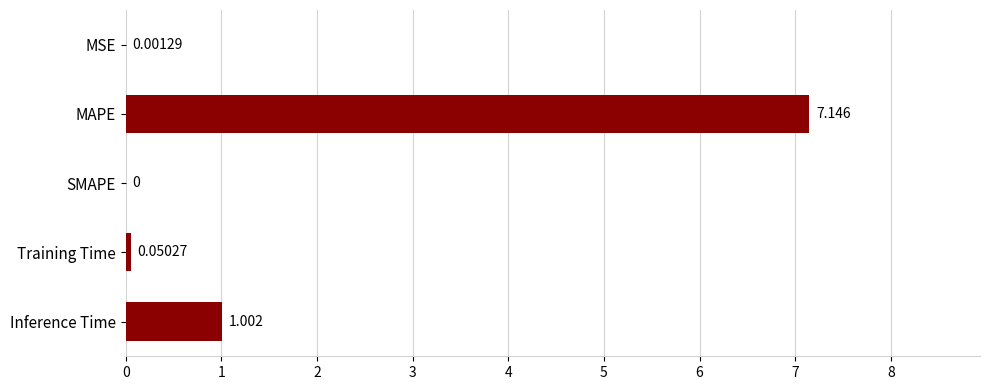

Which category has the highest value across all series?

MAPE